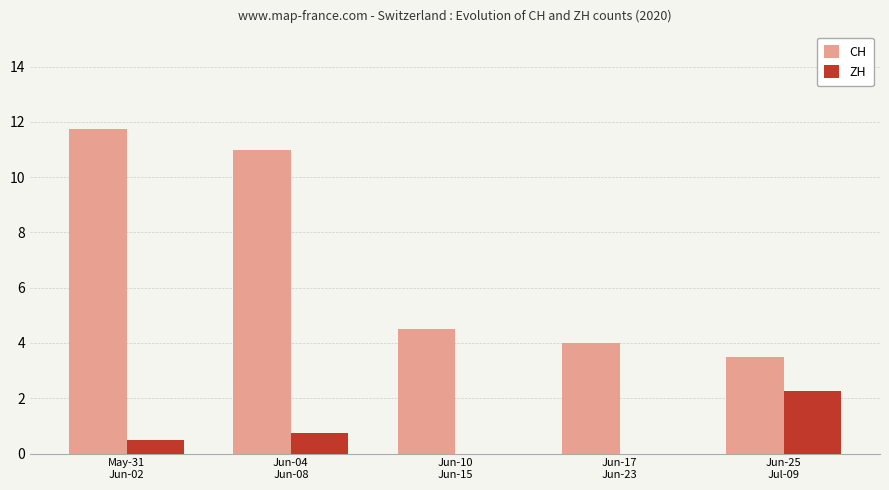

What are all the series names shown in the legend?

CH, ZH